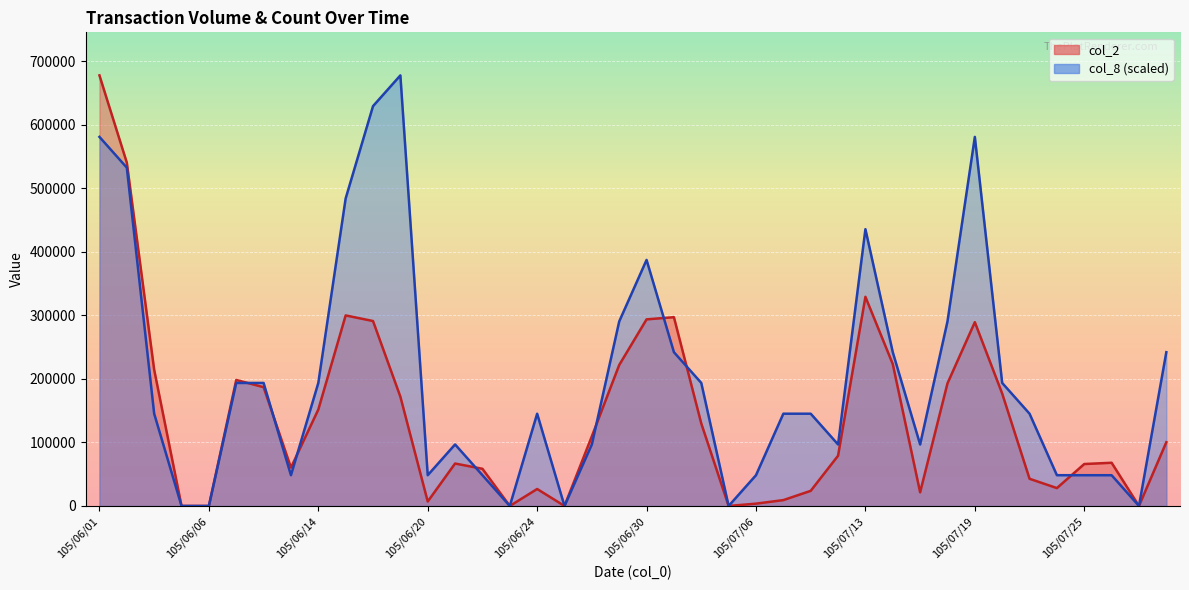

At which category is the sum across all series the highest?

105/06/01